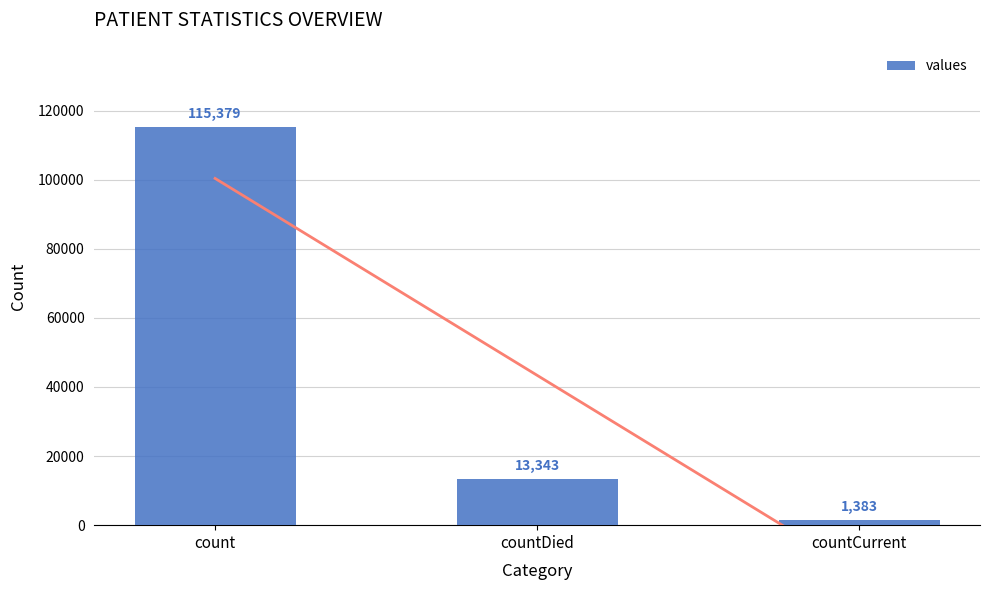

Where does the data first go above 13343?

count